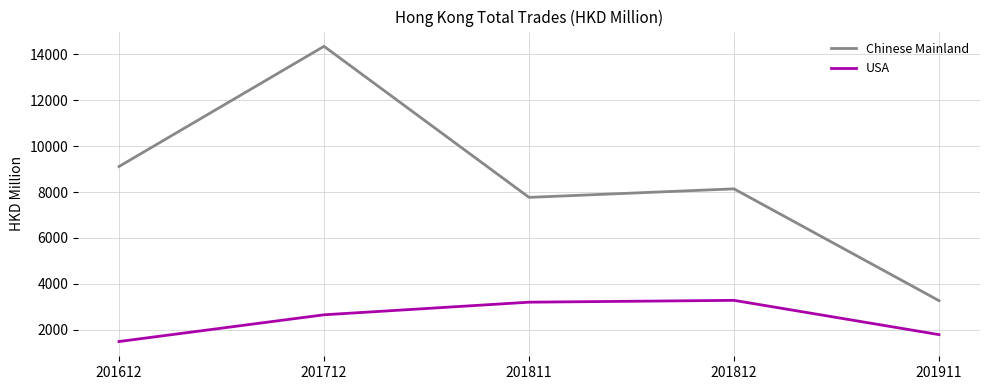

Reading left to right, extract all data points from this chart.

Chinese Mainland: 201612=9113.1	201712=14351.7	201811=7766.9	201812=8137.9	201911=3264.0
USA: 201612=1483.1	201712=2648.2	201811=3197.7	201812=3277.8	201911=1783.6